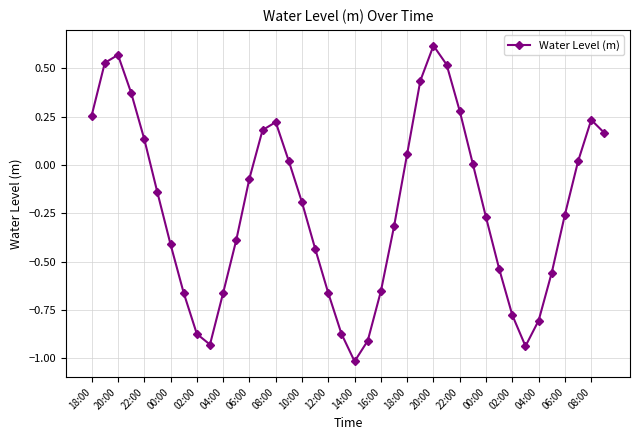

What is the difference between the maximum and minimum values?

1.6